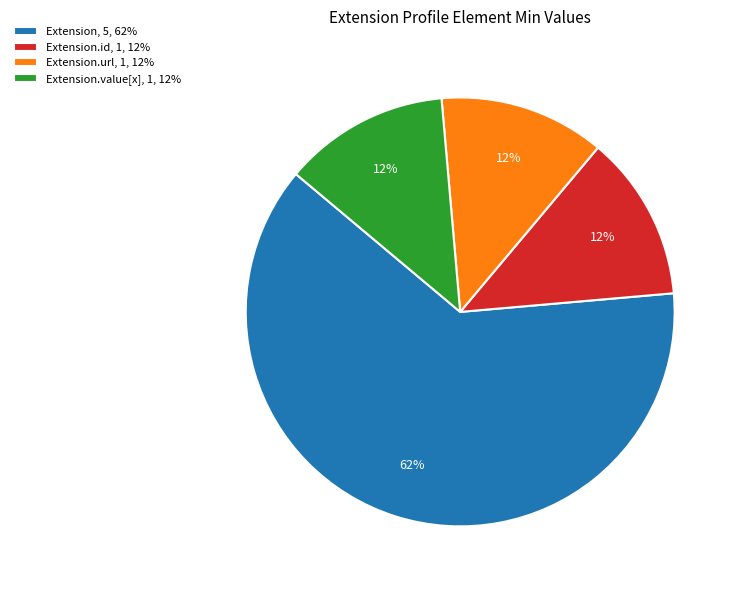

Is there any slice that represents more than half of the pie?

Yes